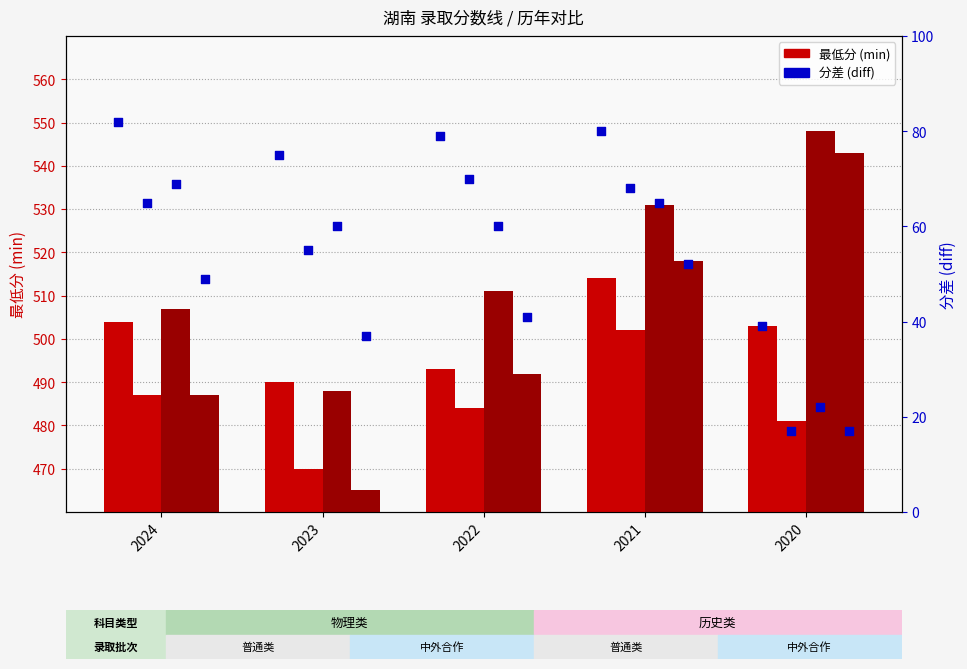

At which category is the sum across all series the highest?

2020